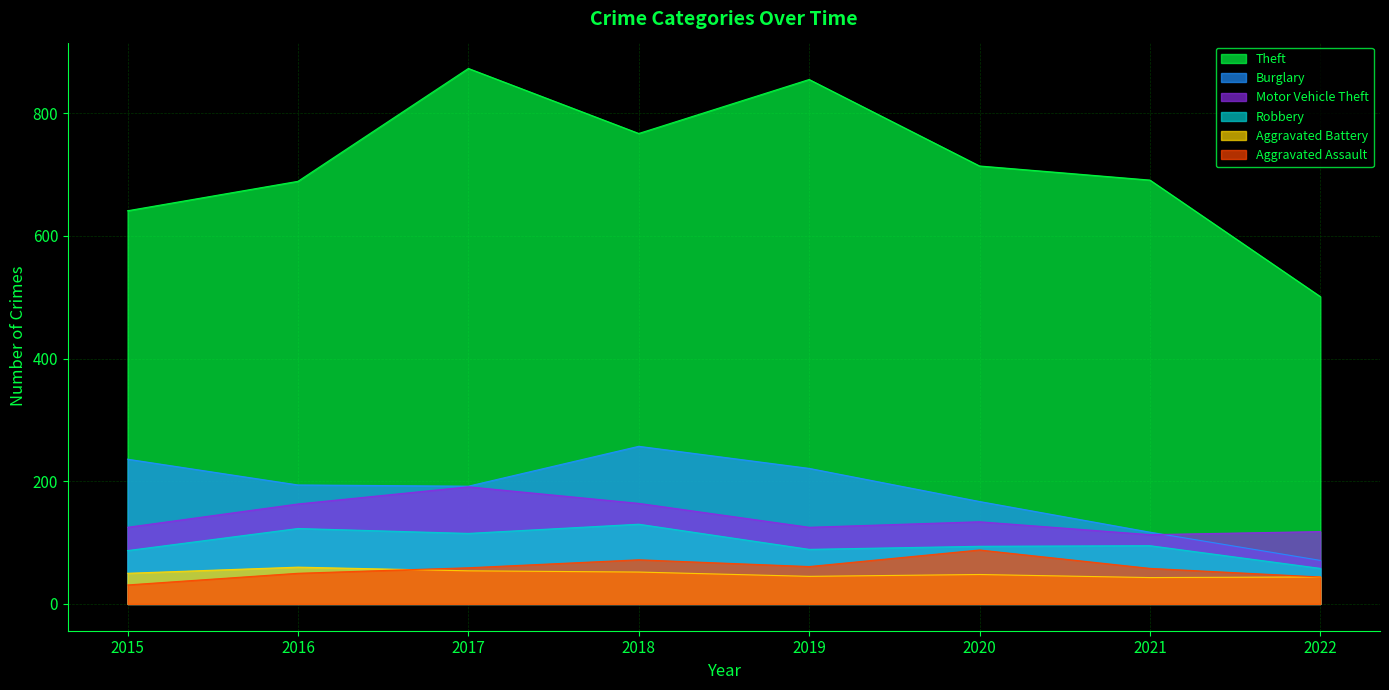

Reading left to right, transcribe all the data shown in this chart.

Theft: 641	689	873	767	855	714	691	501
Burglary: 236	194	192	257	221	167	117	71
Motor Vehicle Theft: 125	163	191	164	125	134	113	118
Robbery: 87	123	115	130	89	94	95	58
Aggravated Battery: 50	60	54	52	45	48	43	44
Aggravated Assault: 31	50	59	72	61	88	58	44